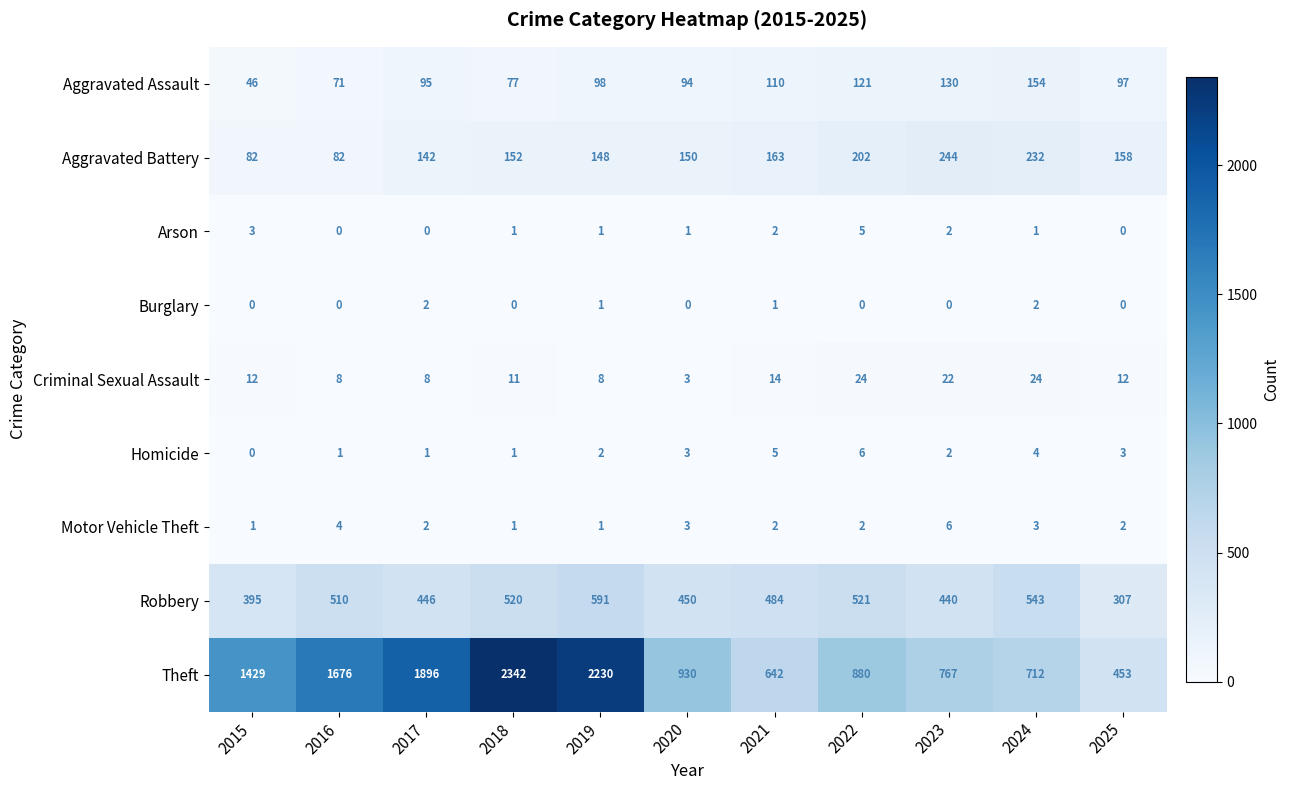

The Aggravated Battery series shows 78 at 2024. True or false?

False